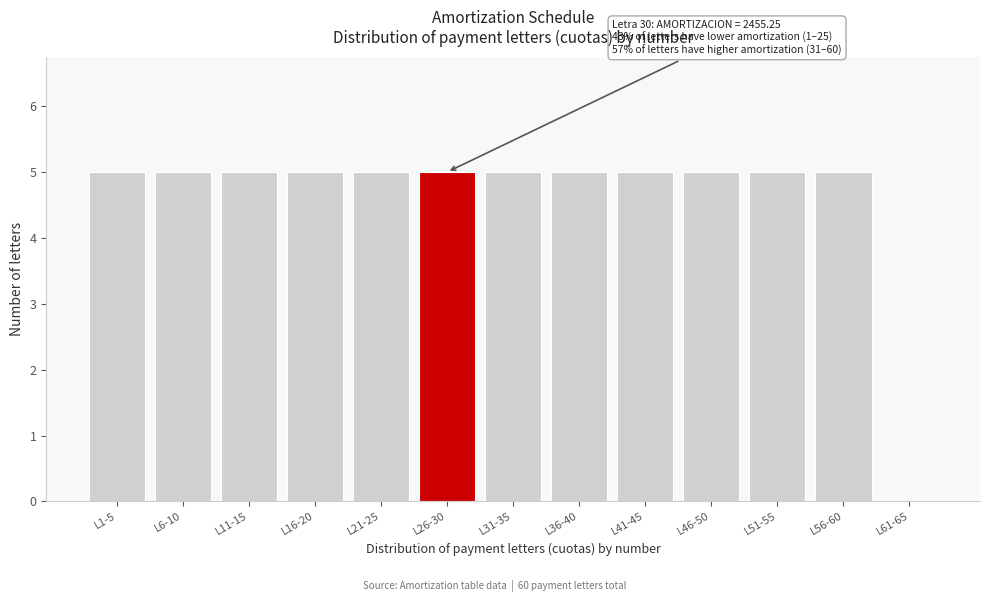

Reading right to left, list all the values displayed in this chart.

L61-65=0	L56-60=5	L51-55=5	L46-50=5	L41-45=5	L36-40=5	L31-35=5	L26-30=5	L21-25=5	L16-20=5	L11-15=5	L6-10=5	L1-5=5